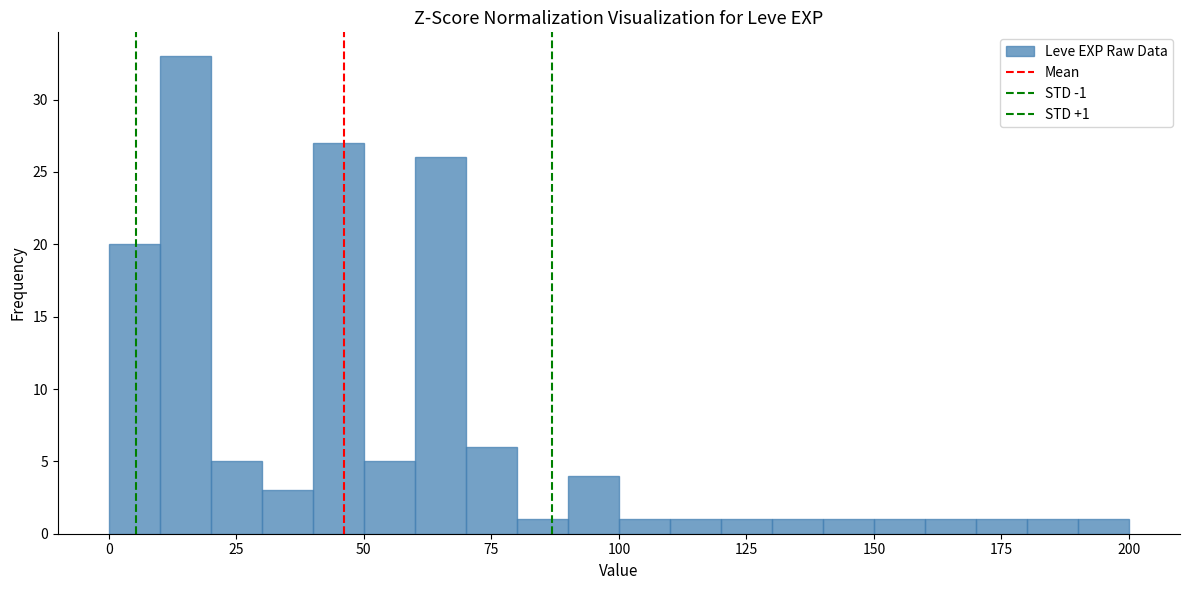

Around what value on the x-axis is the tallest bar? Give the approximate position of its centre, as read against the axis.

15